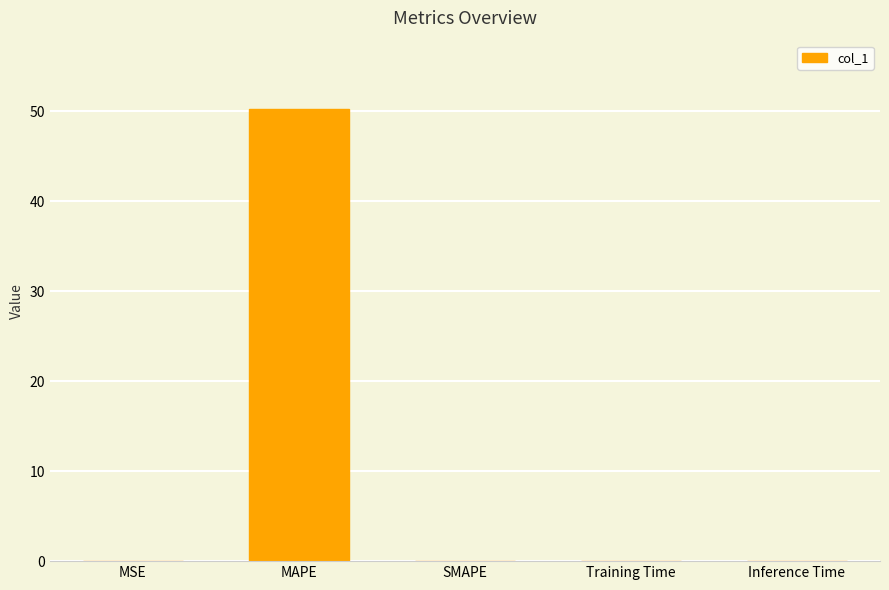

What is the sum of all values?

50.3